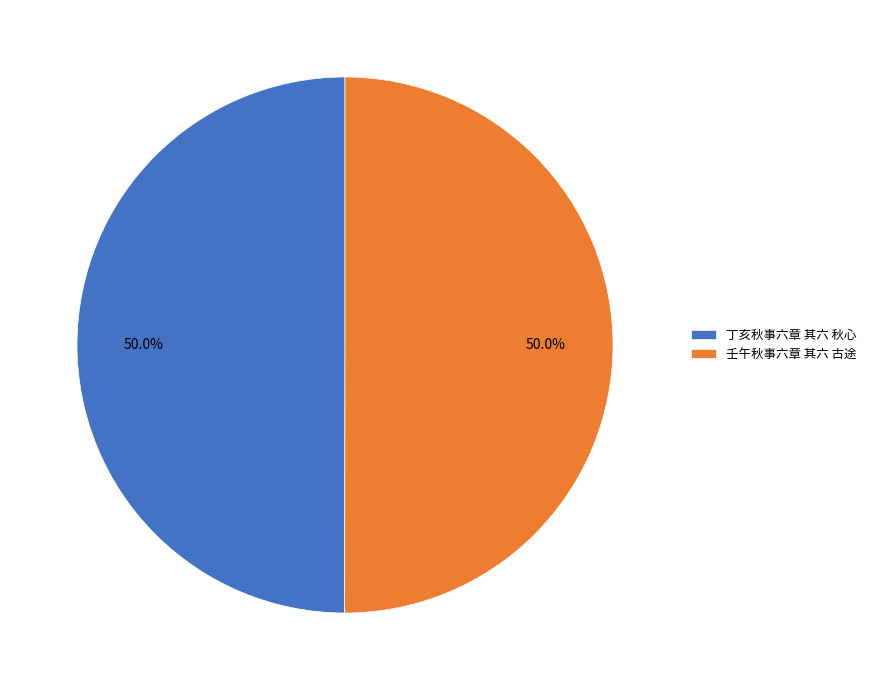

How much of the chart is everything except 壬午秋事六章 其六 古途?

50.0%